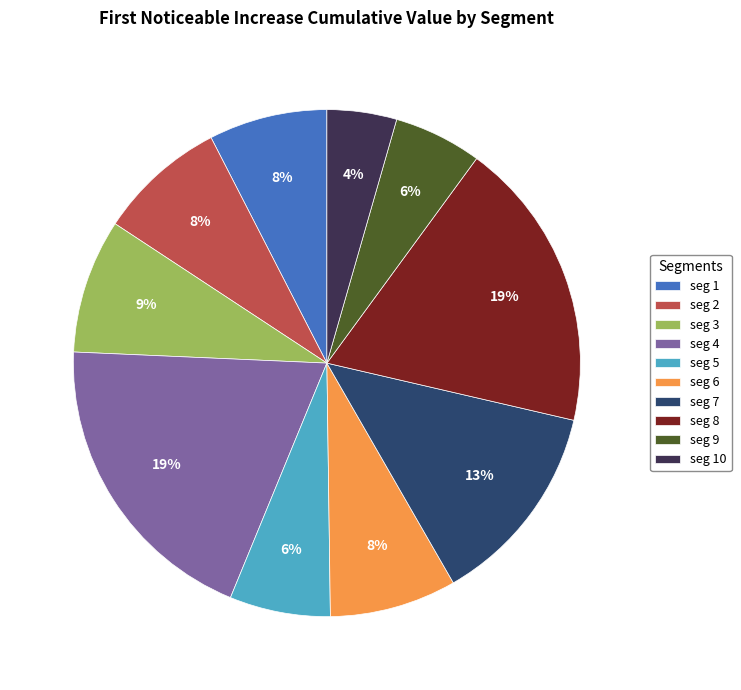

How many segments does this pie chart have?

10